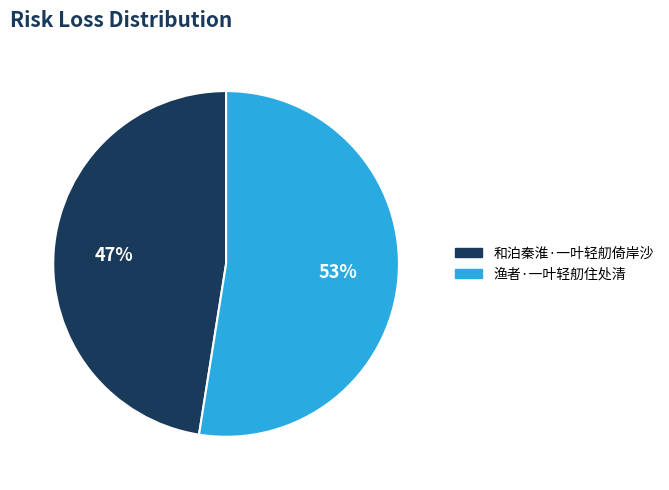

To the nearest percent, what percentage of the pie is 渔者·一叶轻舠住处清?

53%